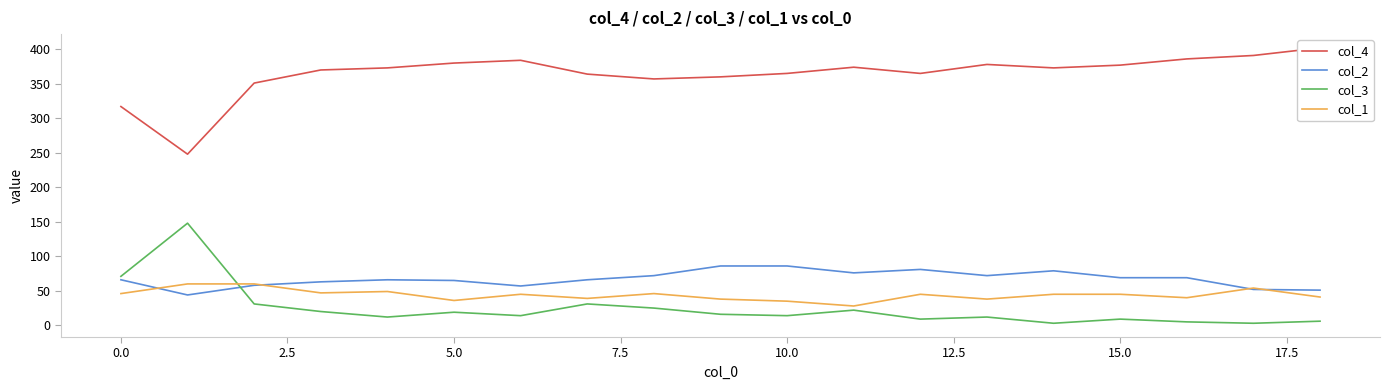

What position from the left is 15?

16